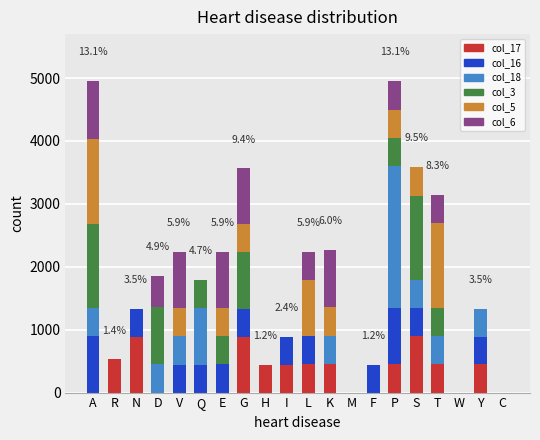

The col_17 series shows 446.5 at T. True or false?

True